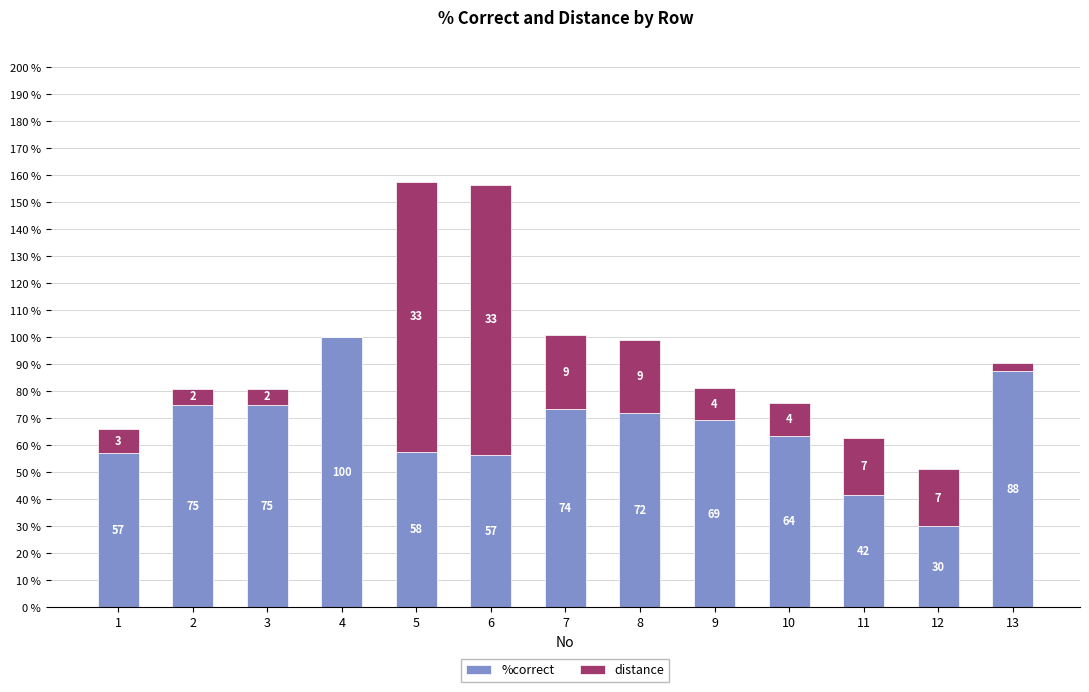

Does the chart contain stacked bars?

Yes